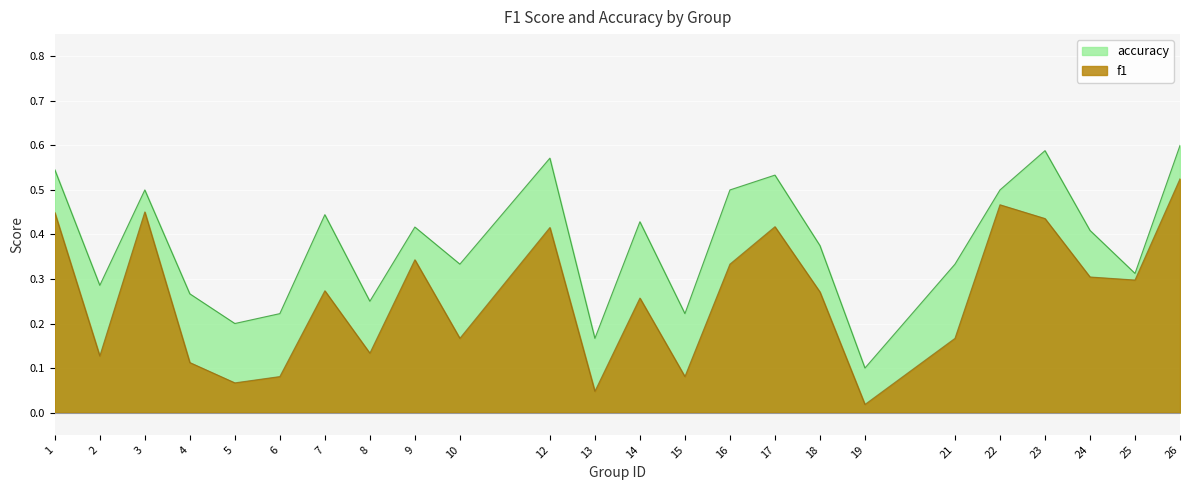

Reading left to right, extract all data points from this chart.

f1: 1=0.4	2=0.1	3=0.5	4=0.1	5=0.1	6=0.1	7=0.3	8=0.1	9=0.3	10=0.2	12=0.4	13=0.0	14=0.3	15=0.1	16=0.3	17=0.4	18=0.3	19=0.0	21=0.2	22=0.5	23=0.4	24=0.3	25=0.3	26=0.5
accuracy: 1=0.5	2=0.3	3=0.5	4=0.3	5=0.2	6=0.2	7=0.4	8=0.2	9=0.4	10=0.3	12=0.6	13=0.2	14=0.4	15=0.2	16=0.5	17=0.5	18=0.4	19=0.1	21=0.3	22=0.5	23=0.6	24=0.4	25=0.3	26=0.6